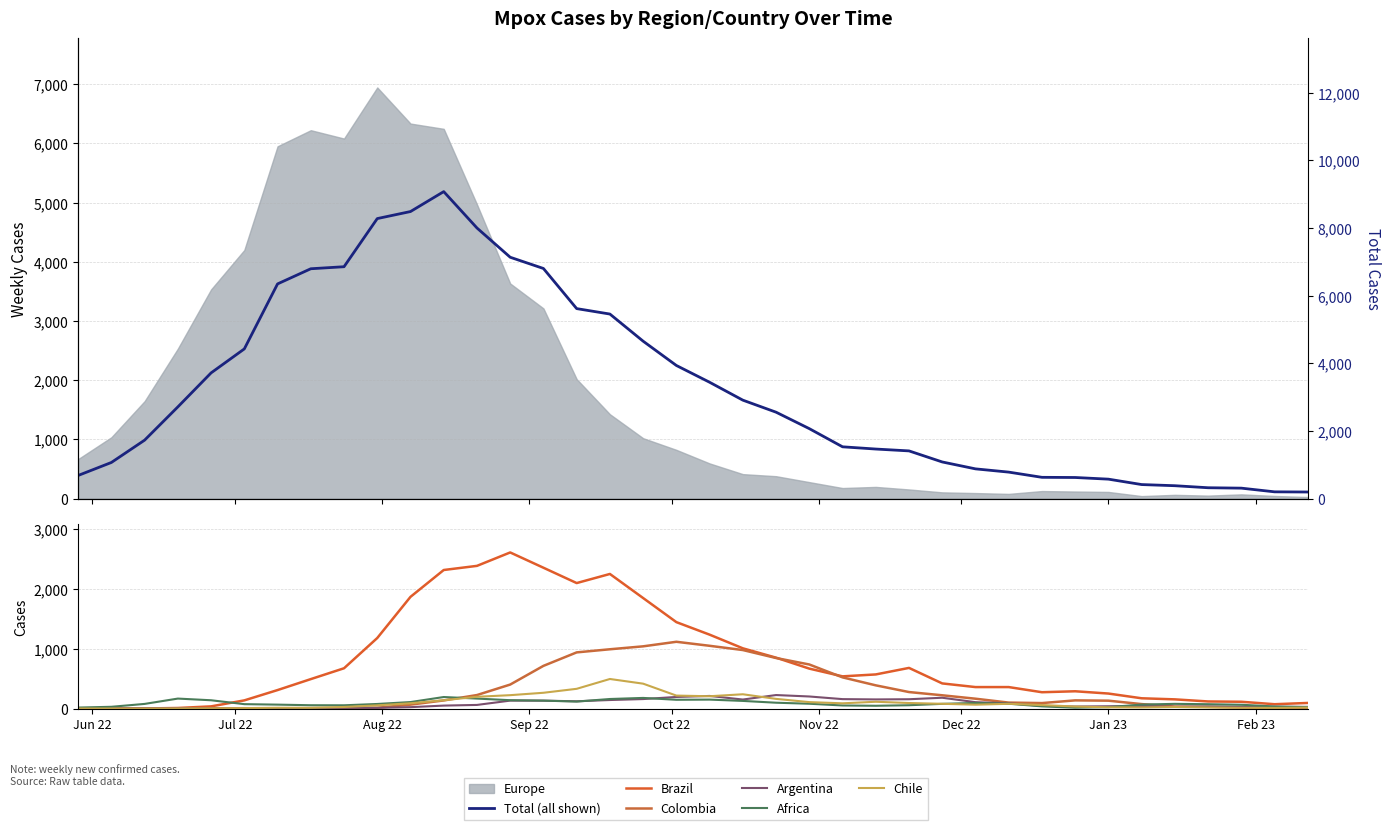

At which category does Chile reach its first local valley?

Jan 23